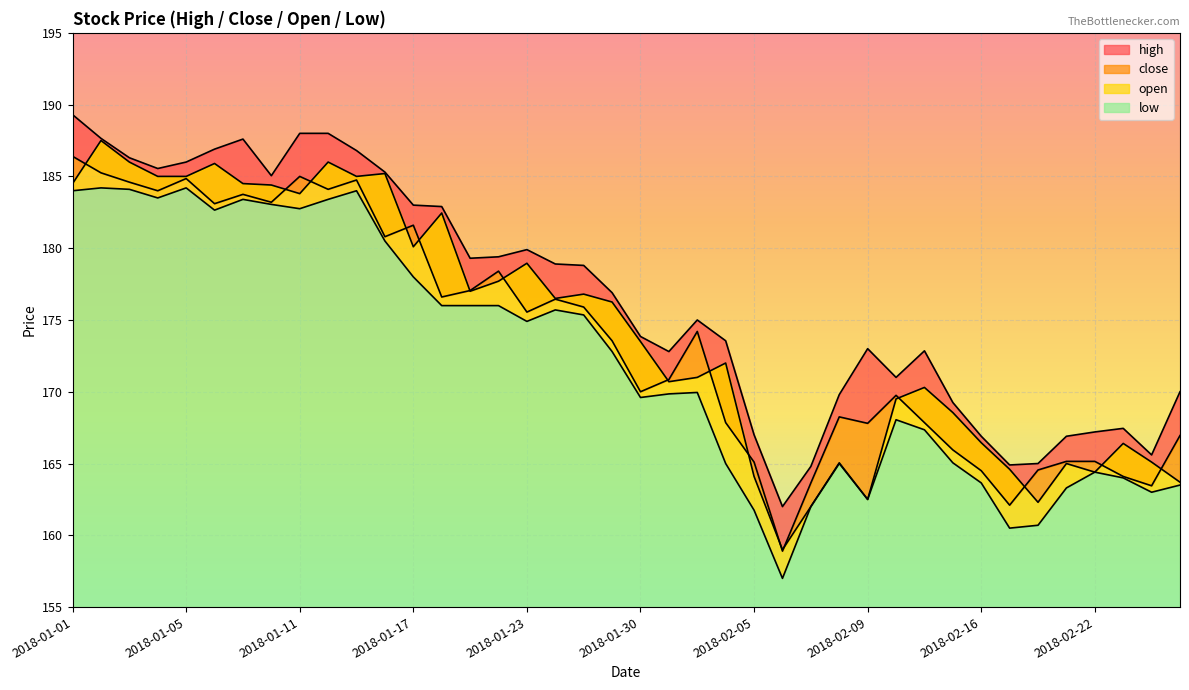

Which category has the highest value across all series?

2018-01-01